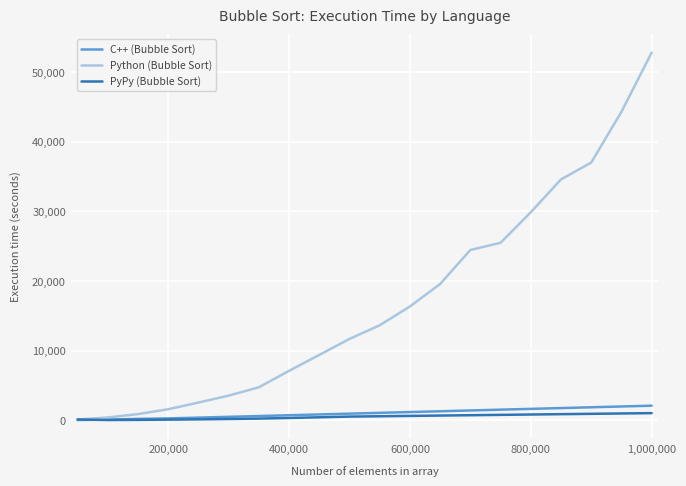

Which series has the largest total across all categories?

Python (Bubble Sort)